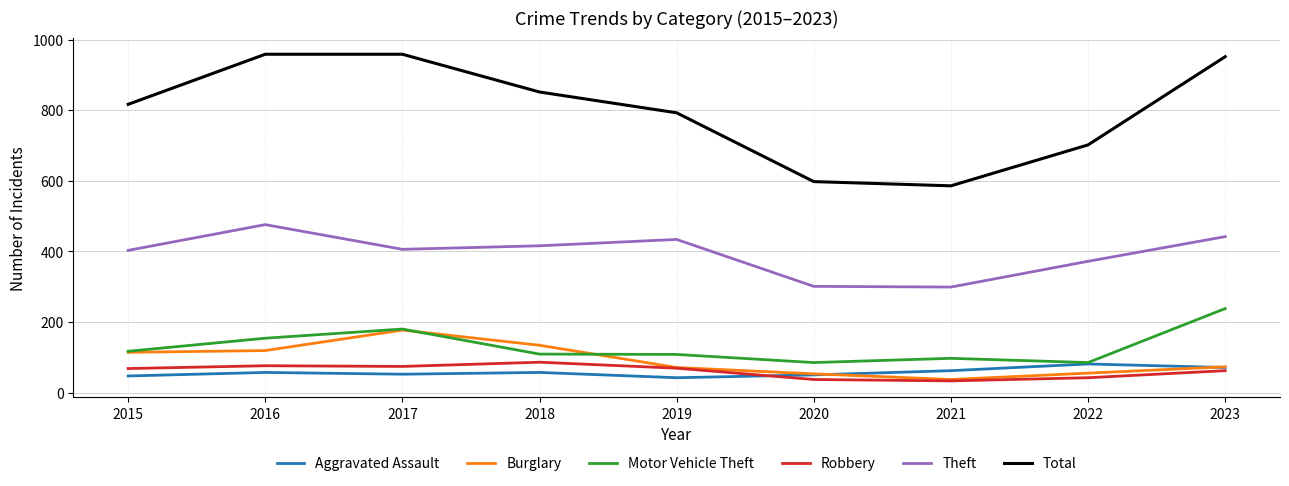

What is the difference between the highest and lowest values at 2015?

770